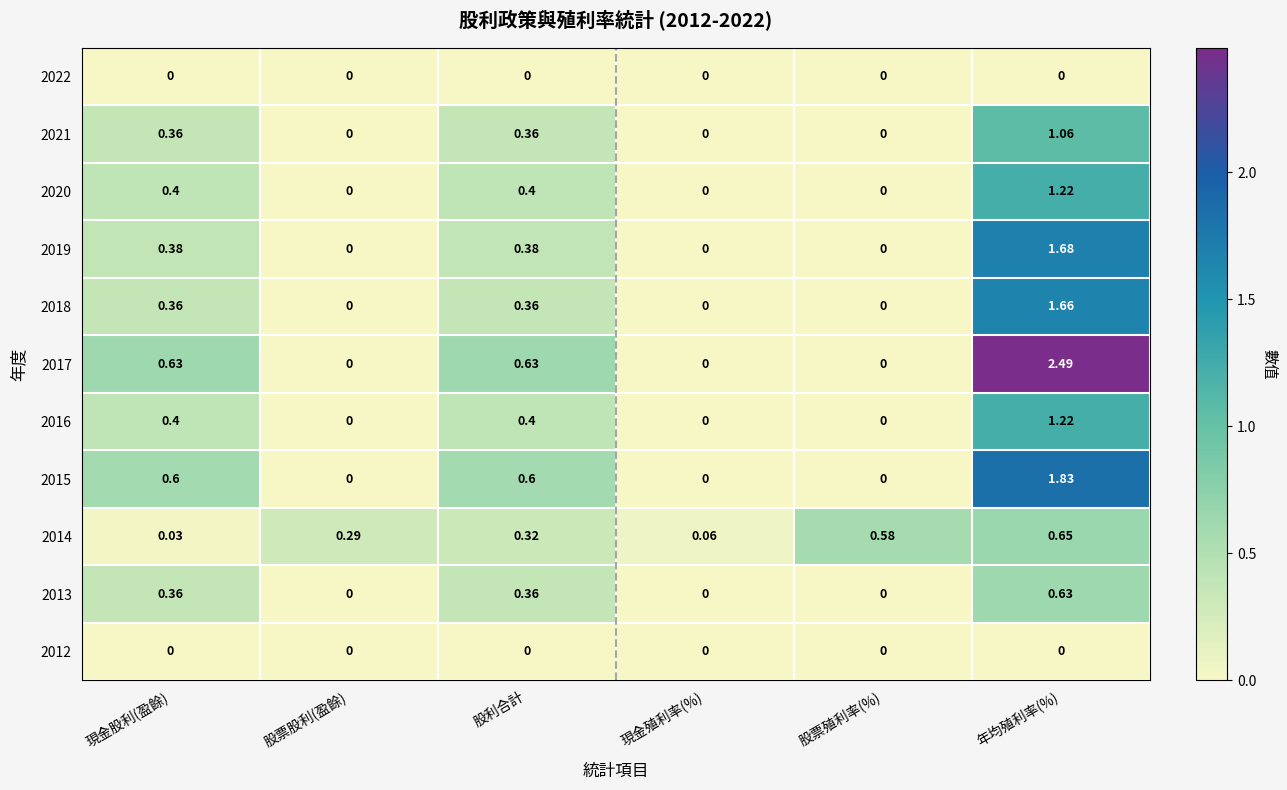

At which category is the sum across all series the highest?

年均殖利率(%)